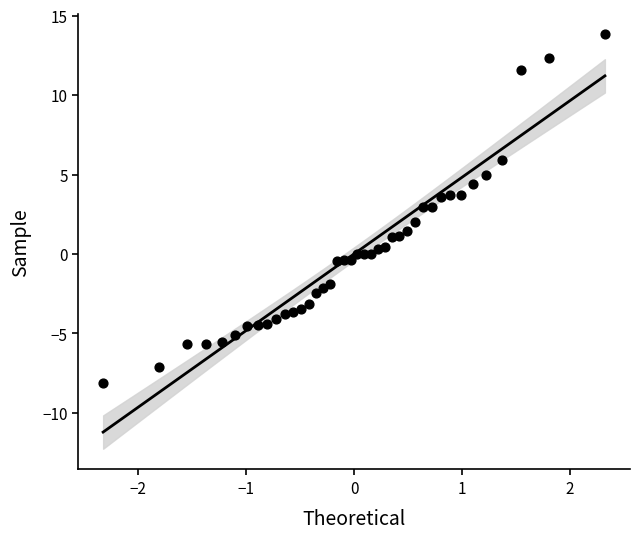

What is the range of Y values (max minus min)?

21.9